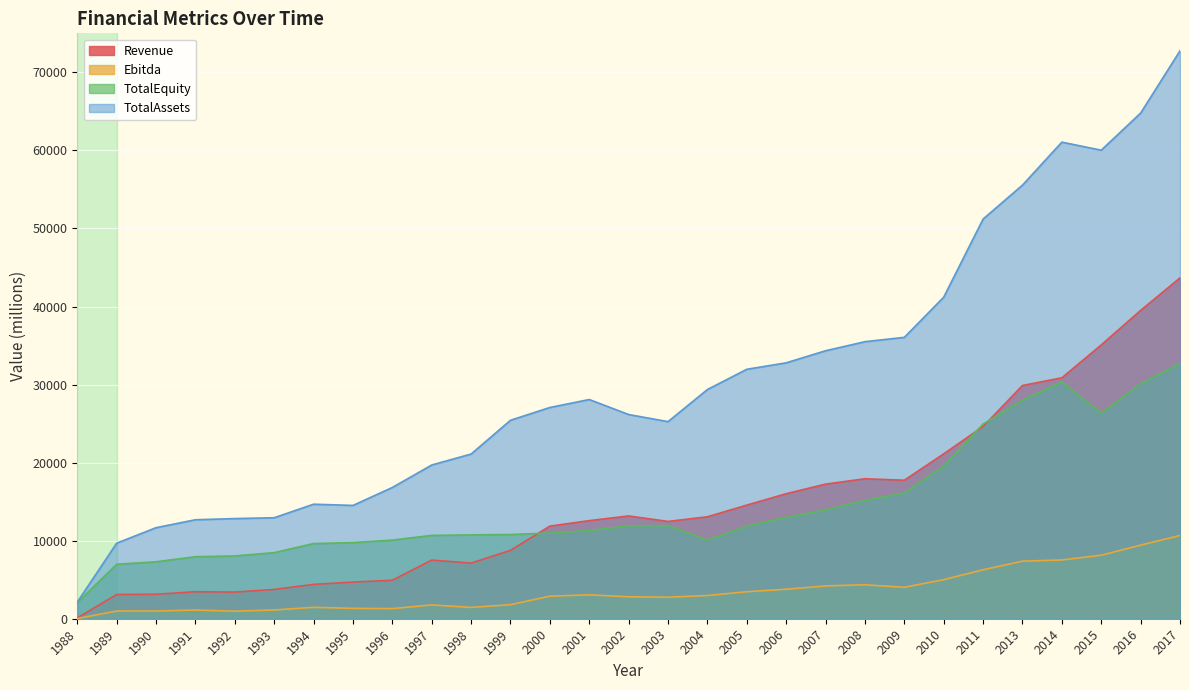

True or false: TotalAssets has more than 1 points higher than both neighbors.

True